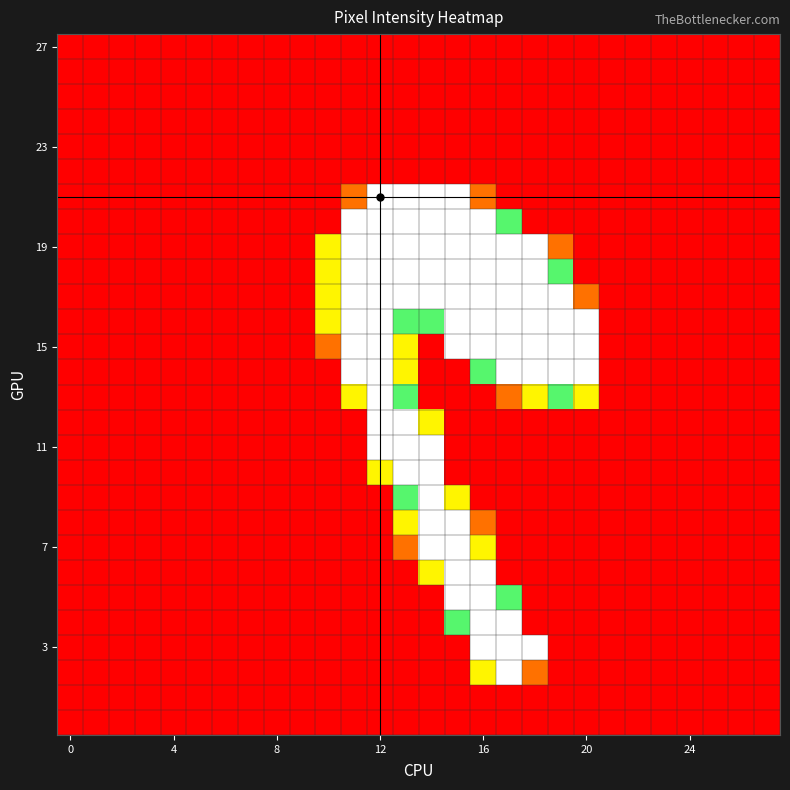

Which label corresponds to the largest value in the chart?

12